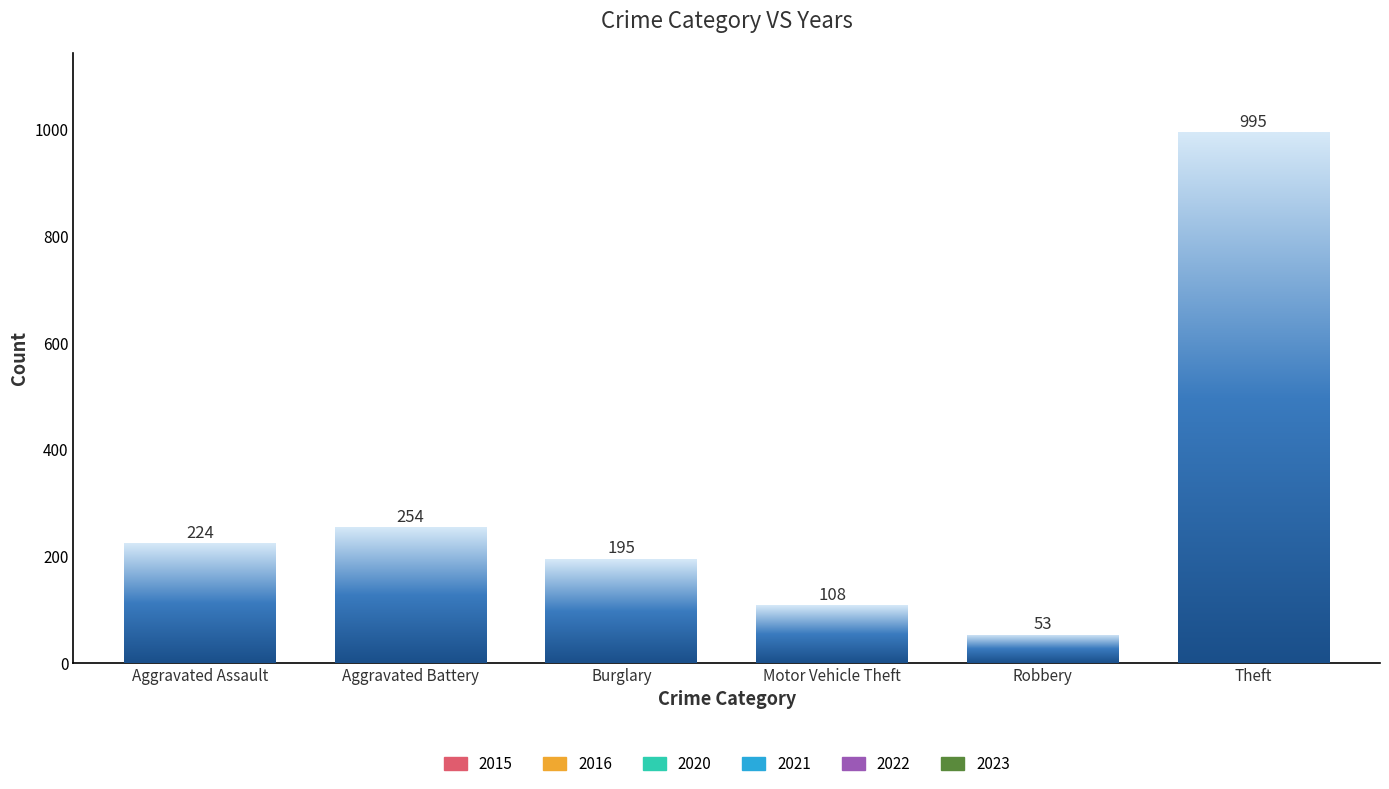

Is it true that 2020 equals 13 at Robbery?

True